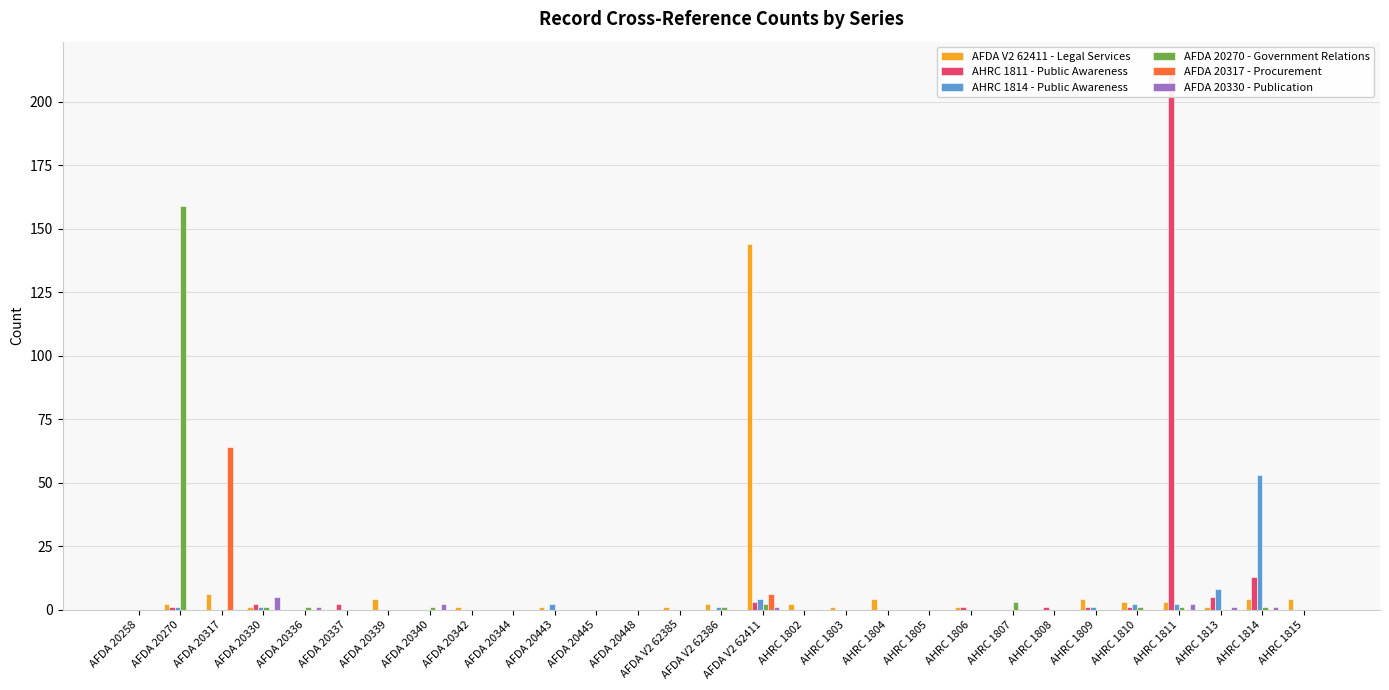

At AFDA 20344, list the series in order from smallest to largest.

AFDA V2 62411 - Legal Services, AHRC 1811 - Public Awareness, AHRC 1814 - Public Awareness, AFDA 20270 - Government Relations, AFDA 20317 - Procurement, AFDA 20330 - Publication